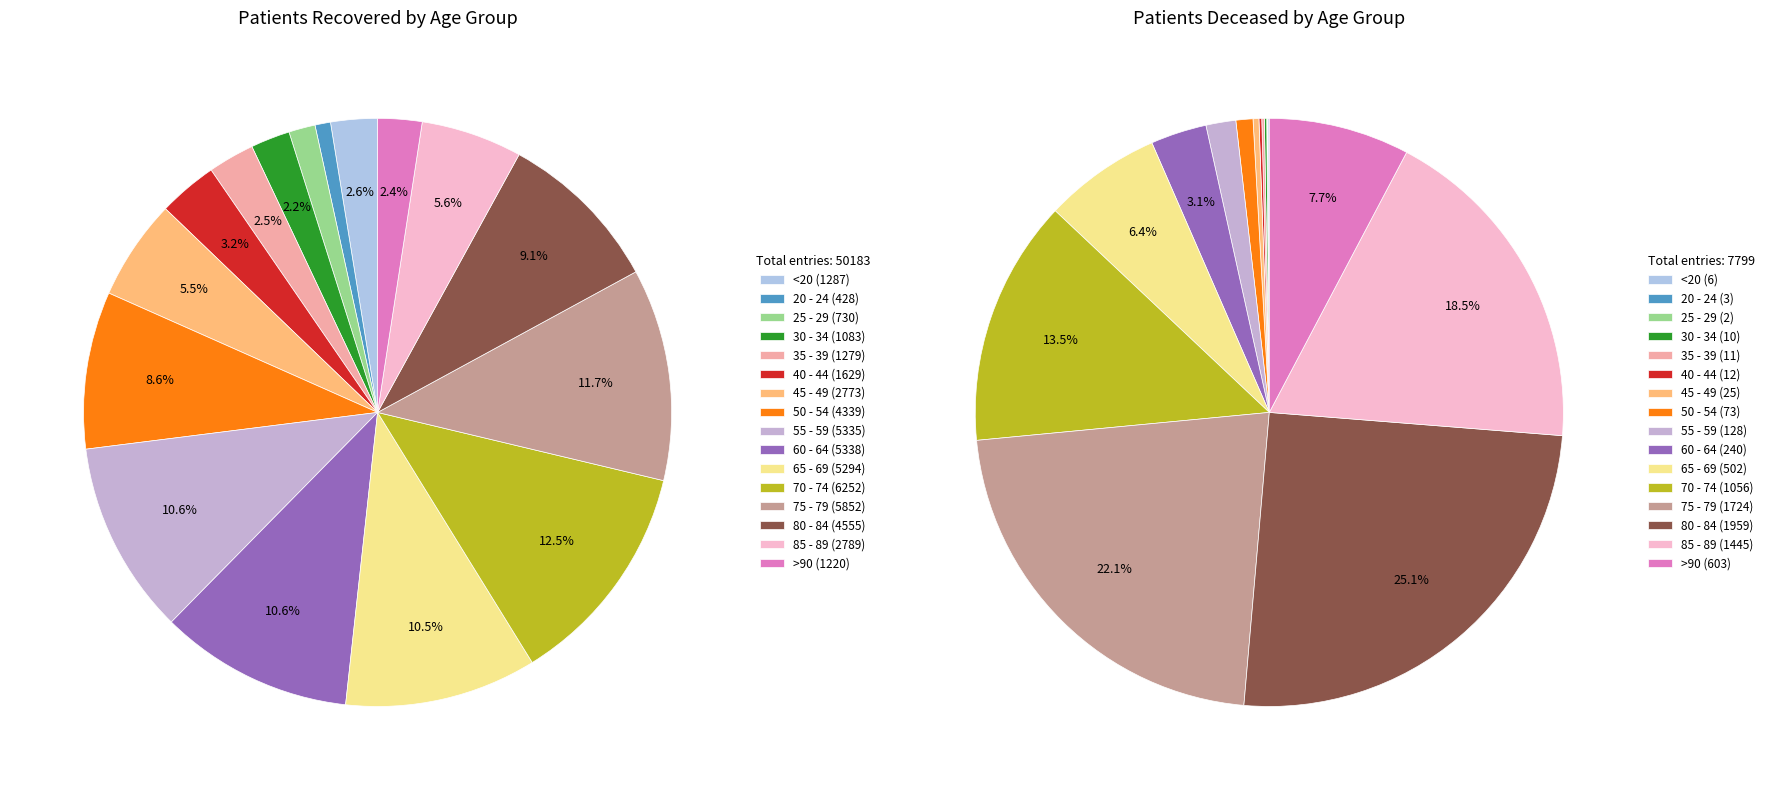

Between 30 - 34 and 50 - 54, which is larger?

50 - 54